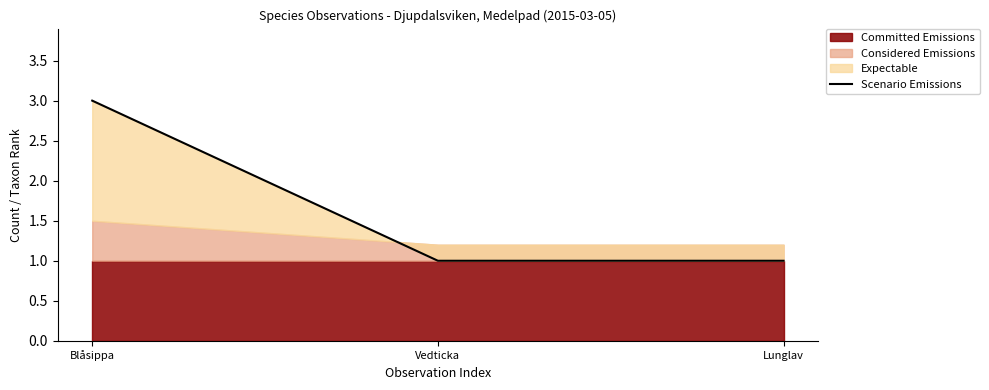

Rank the categories by value from lowest to highest.

Vedticka, Lunglav, Blåsippa